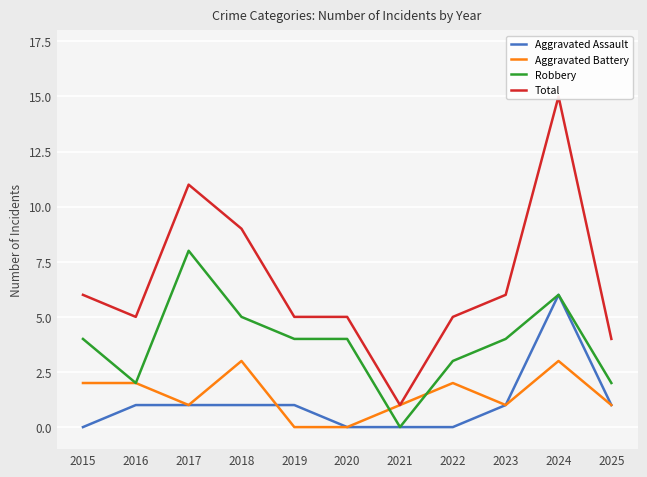

Where is the first local maximum for Robbery?

2017